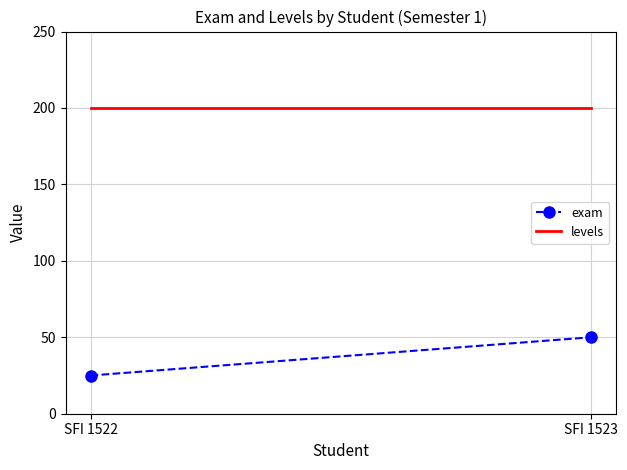

What is the value of the exam point at the 2nd from the left?

50